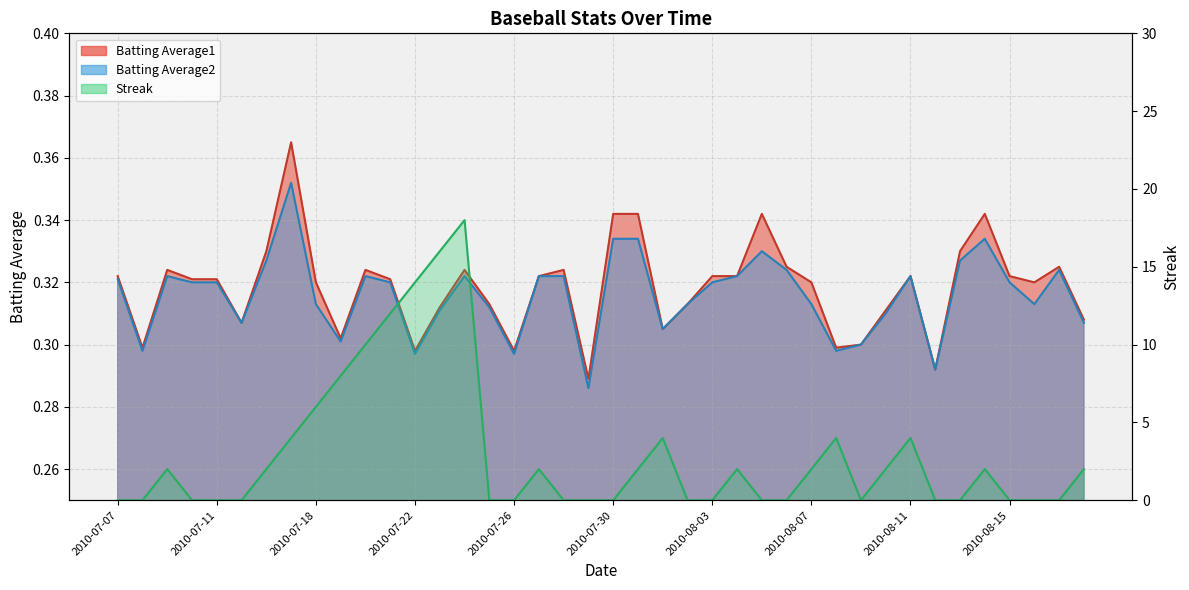

List the series in order of their peak value, highest first.

Streak, Batting Average1, Batting Average2